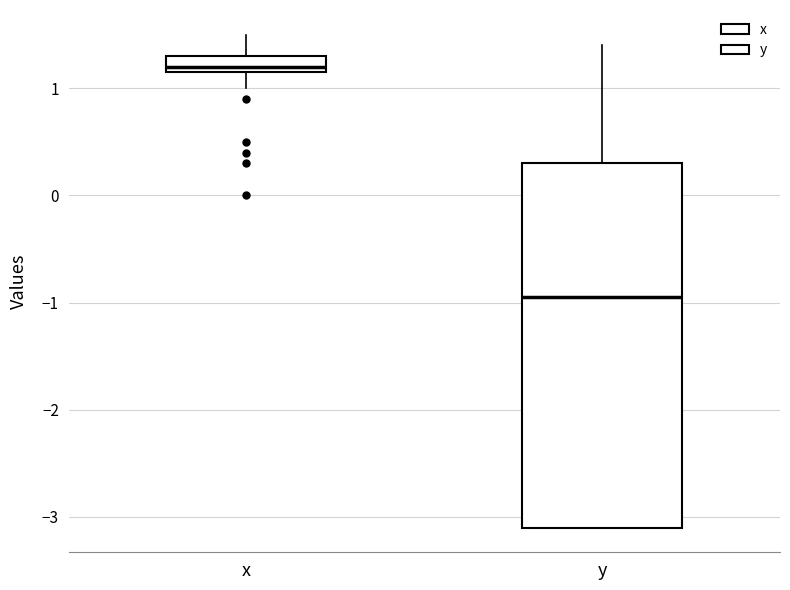

Which box is the tallest, from its lower edge to its upper edge?

y